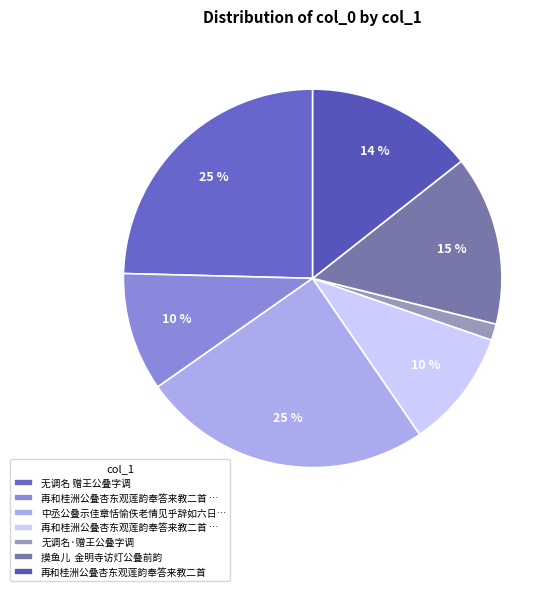

Count the number of slices in the pie.

7